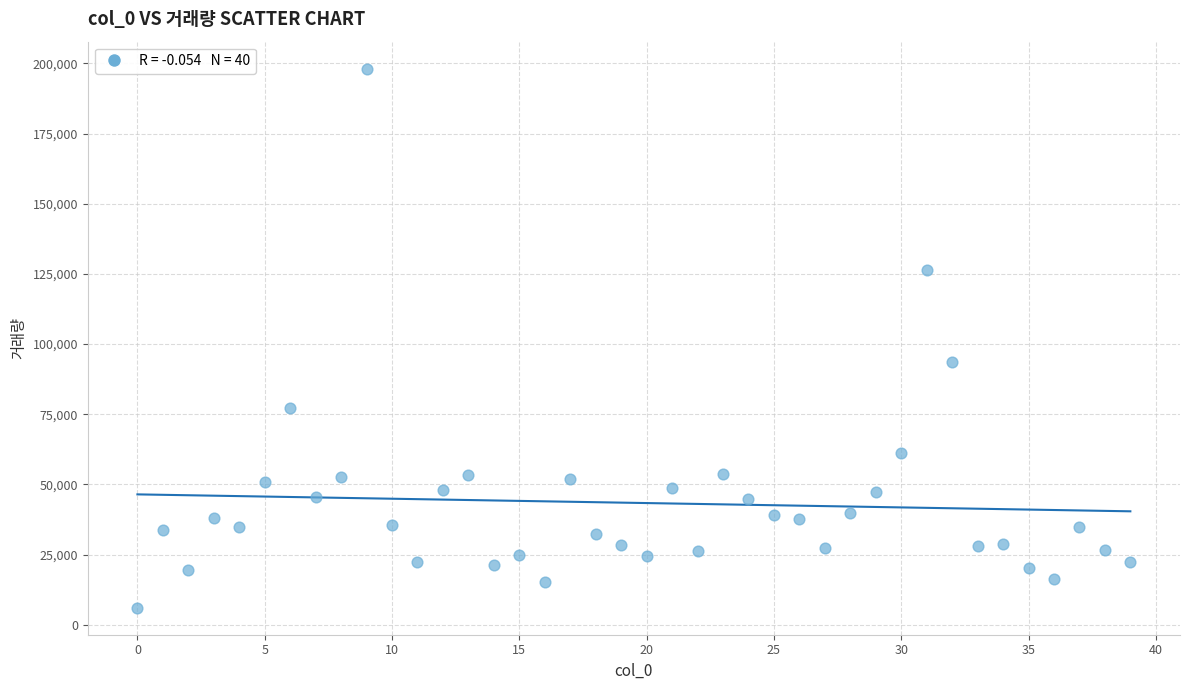

What Y value in the scatter plot is closest to 102080?

93716